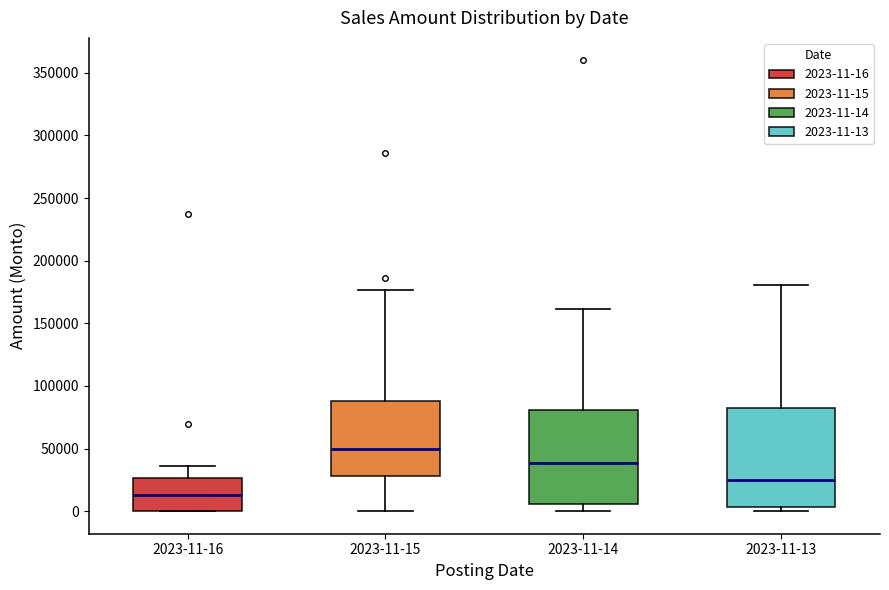

Reading left to right, read every box against the y-axis: the position of its median line, the range the box covers, and the ends of its whiskers. The values are not printed on the chart, so give them approximately, as read against the axis.

2023-11-16: median 15000, box 0 to 25000, whiskers 0 to 35000
2023-11-15: median 50000, box 30000 to 90000, whiskers 0 to 175000
2023-11-14: median 40000, box 5000 to 80000, whiskers 0 to 160000
2023-11-13: median 25000, box 5000 to 80000, whiskers 0 to 180000